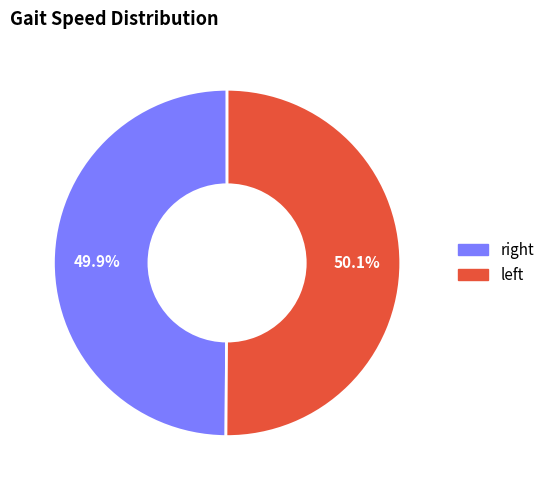

Is there a majority slice in this chart?

Yes